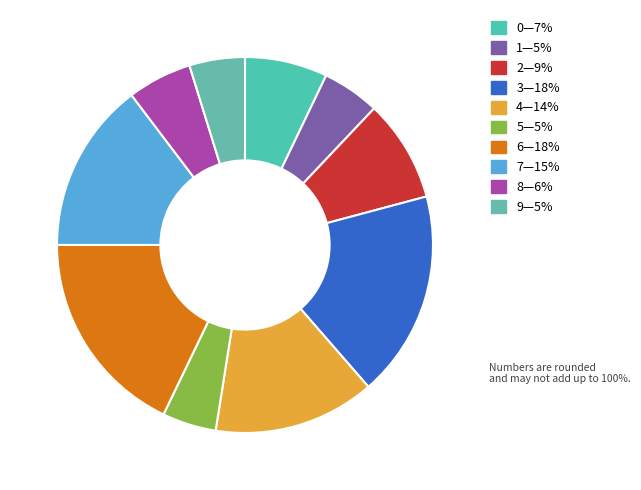

To the nearest percent, what is the average slice percentage?

10%